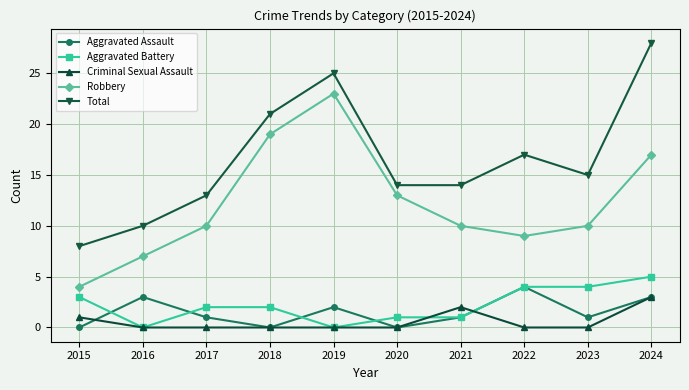

Reading left to right, extract all data points from this chart.

Aggravated Assault: 2015=0	2016=3	2017=1	2018=0	2019=2	2020=0	2021=1	2022=4	2023=1	2024=3
Aggravated Battery: 2015=3	2016=0	2017=2	2018=2	2019=0	2020=1	2021=1	2022=4	2023=4	2024=5
Criminal Sexual Assault: 2015=1	2016=0	2017=0	2018=0	2019=0	2020=0	2021=2	2022=0	2023=0	2024=3
Robbery: 2015=4	2016=7	2017=10	2018=19	2019=23	2020=13	2021=10	2022=9	2023=10	2024=17
Total: 2015=8	2016=10	2017=13	2018=21	2019=25	2020=14	2021=14	2022=17	2023=15	2024=28